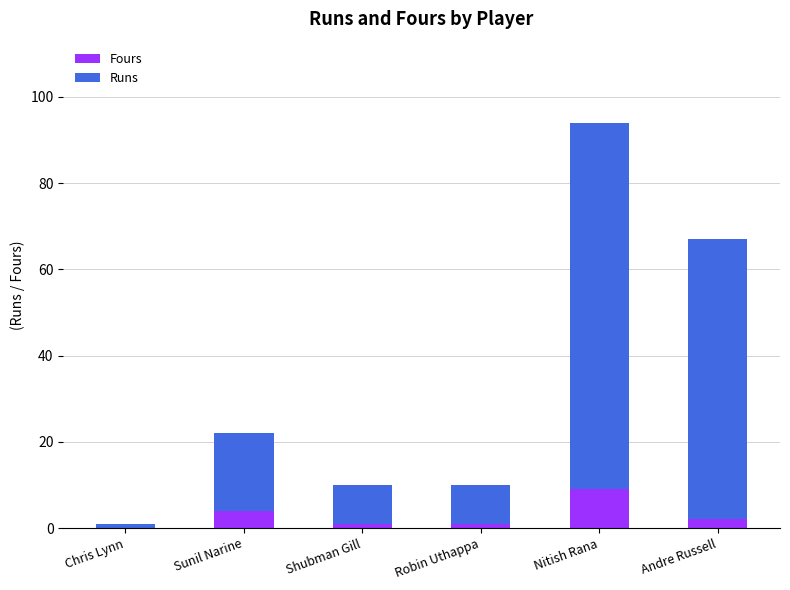

What value does the Fours series have at Nitish Rana?

9